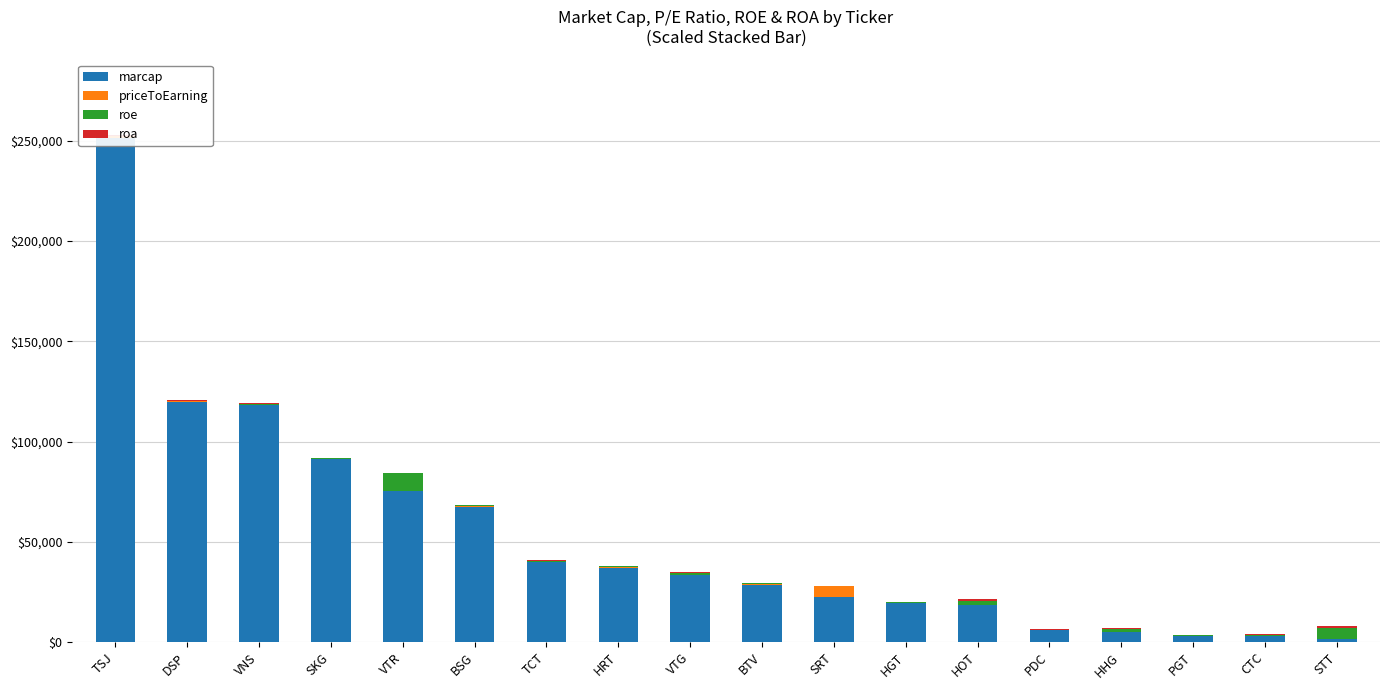

The value of roe at HOT is 2000. True or false?

True